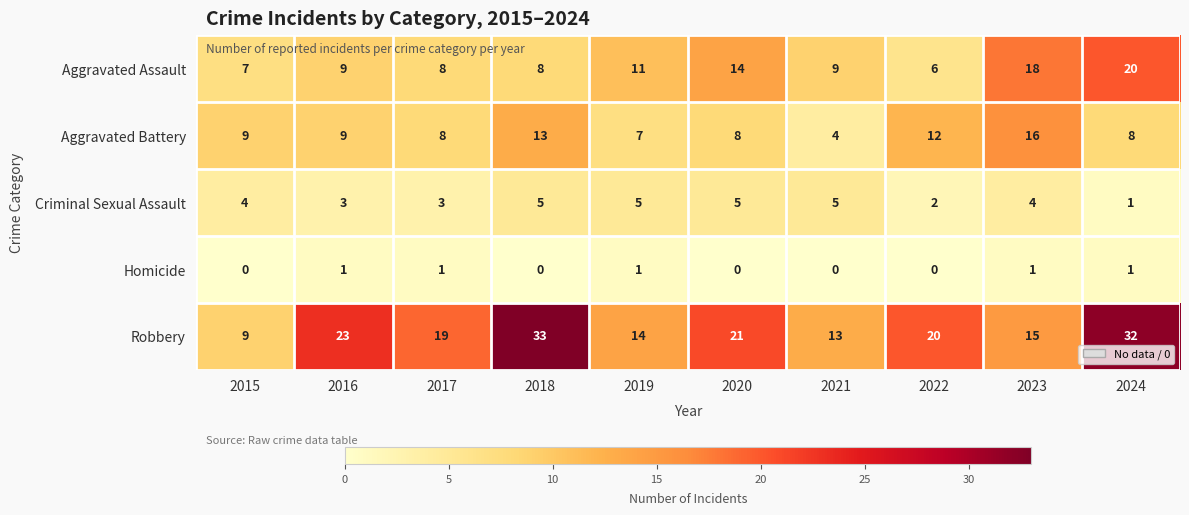

Which series has the largest total across all categories?

Robbery